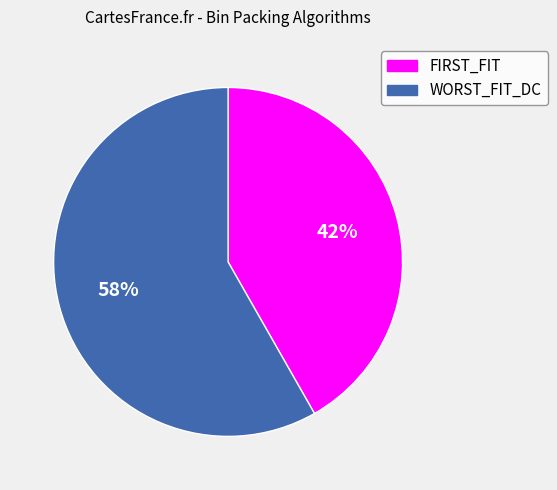

Which category accounts for the majority?

WORST_FIT_DC